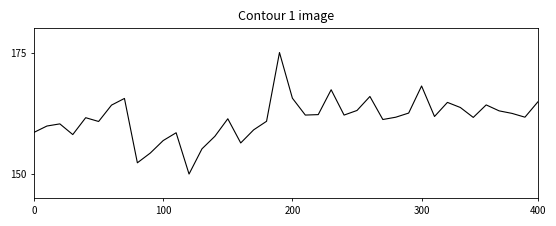

What is the smallest value displayed?

150.0